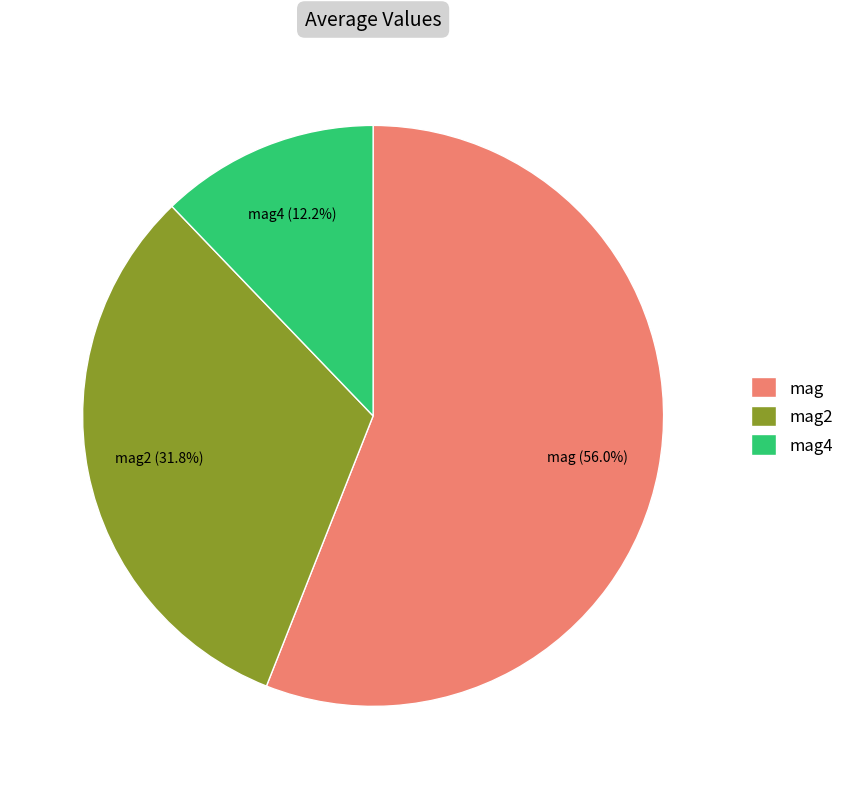

Is mag2 the majority of the pie?

No